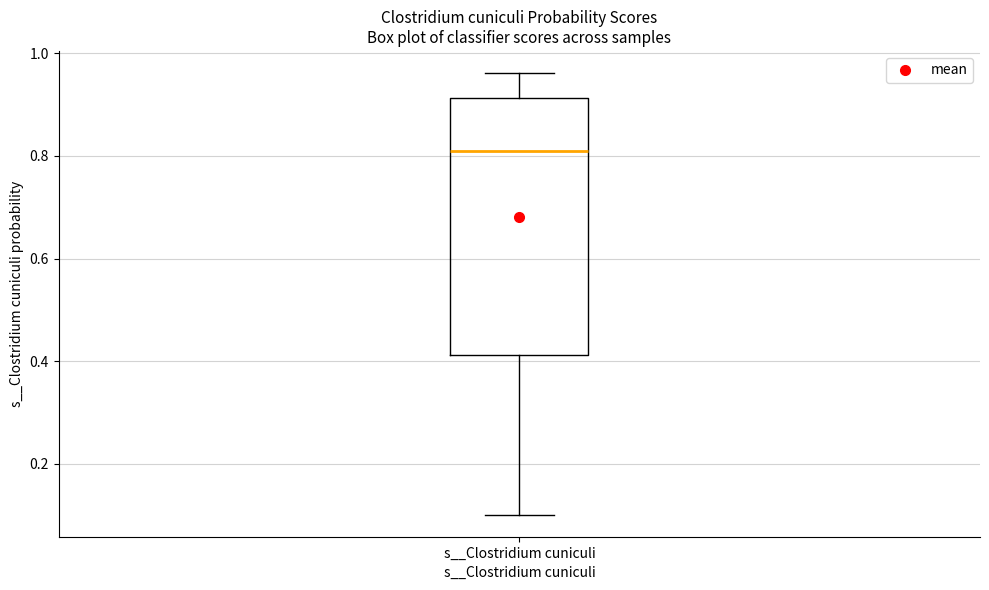

Where is the lower edge of the box for s__Clostridium cuniculi on the y-axis? The values are not printed on the chart, so give them approximately, as read against the axis.

0.42